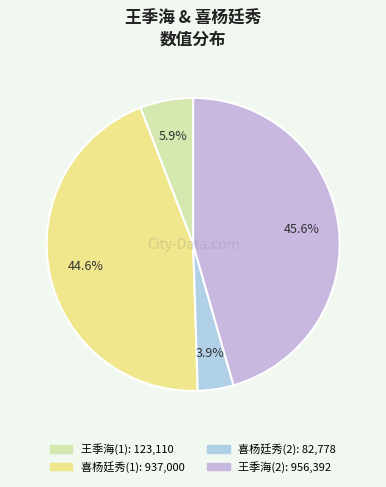

To the nearest percent, what is the difference between the largest and smallest slice percentages?

42%